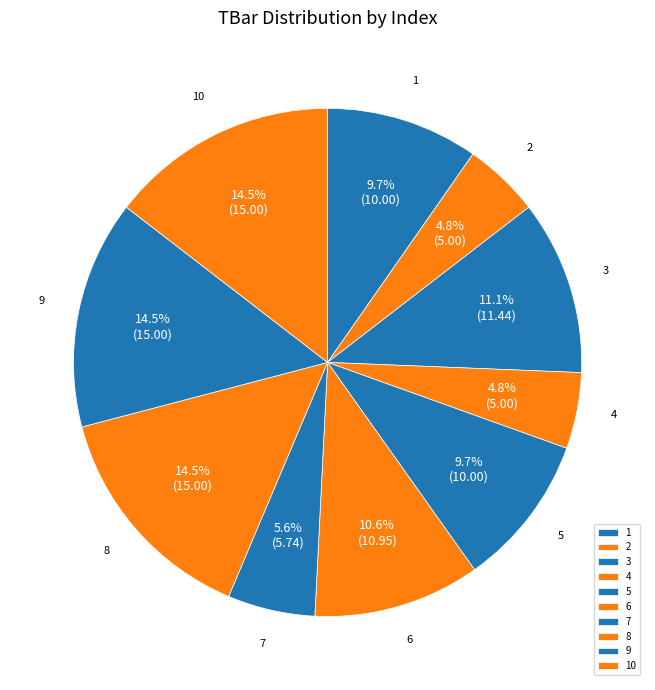

Is it true that 9 is 20% of the pie?

False